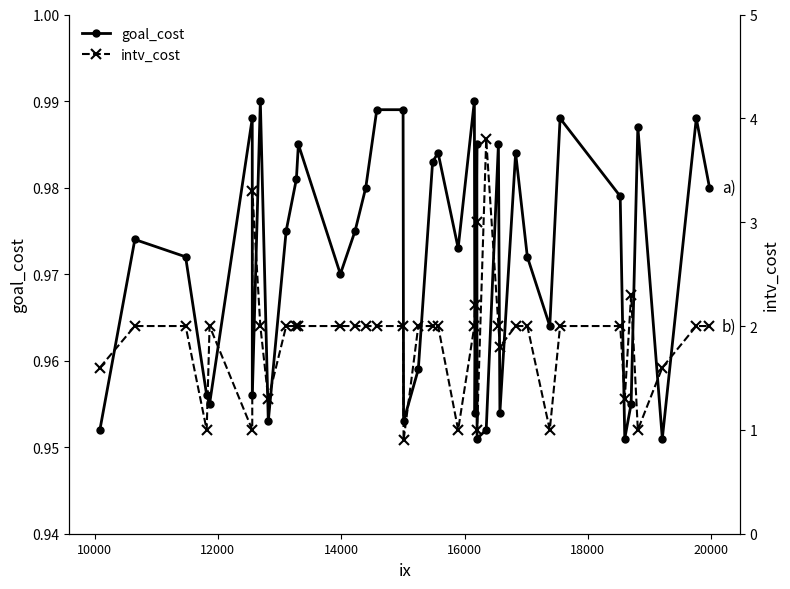

True or false: goal_cost has more than 0 interior local peaks.

True